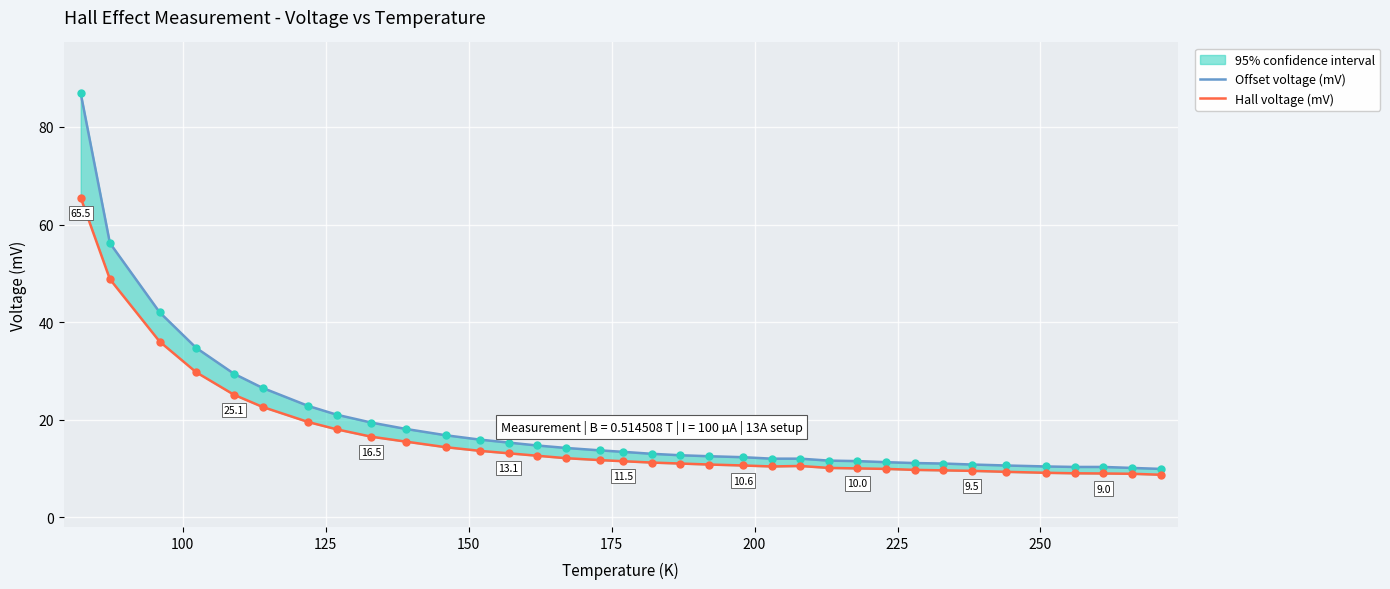

Is the value of Offset voltage (mV) at 31 greater than the value of Hall voltage (mV) at 15?

No